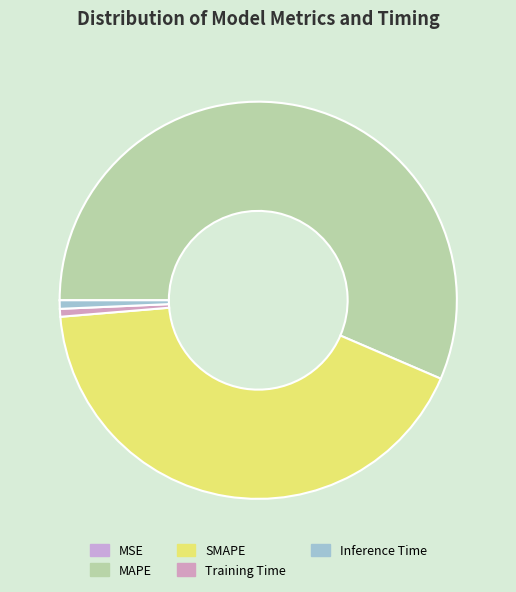

What percentage is the Training Time slice, to the nearest percent?

1%